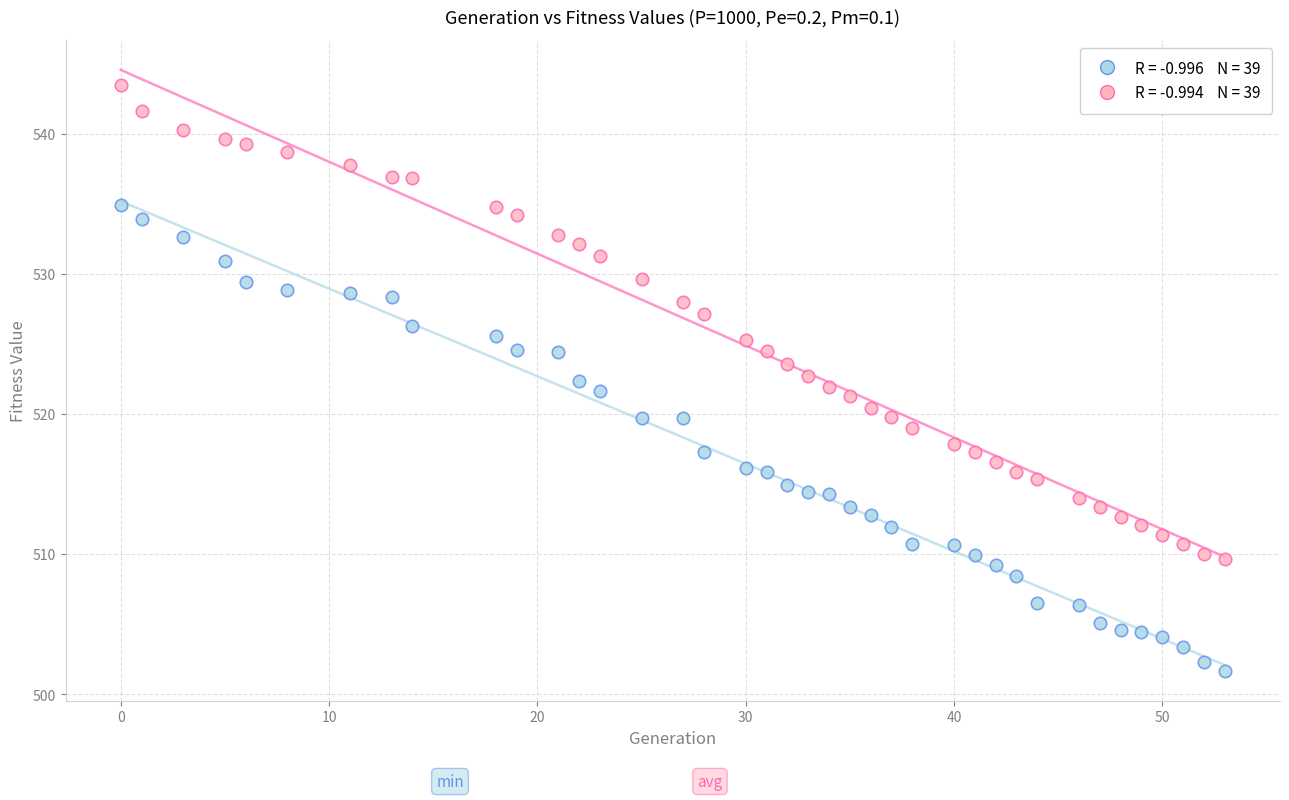

Across all data points, what is the range of Y values (max minus min)?

41.8